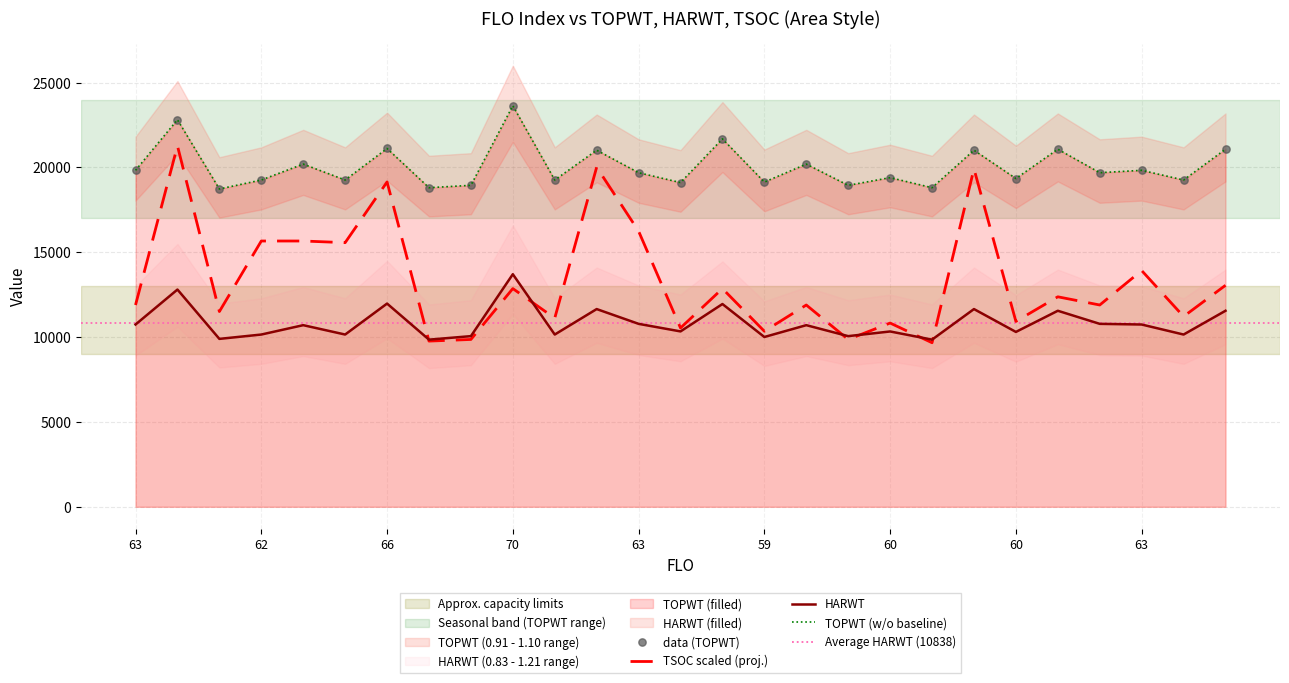

Which series reaches the minimum Y coordinate?

TSOC